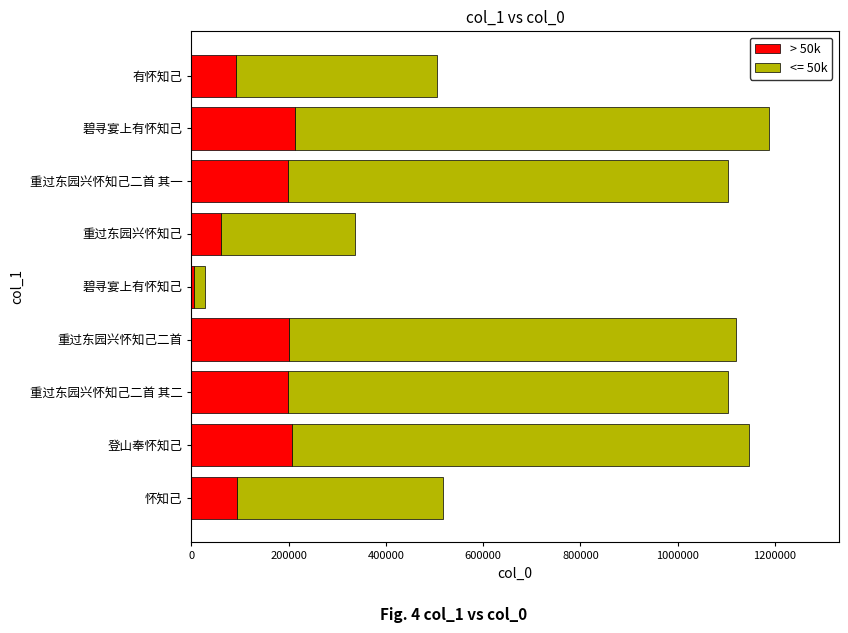

How many distinct data groups are displayed?

2